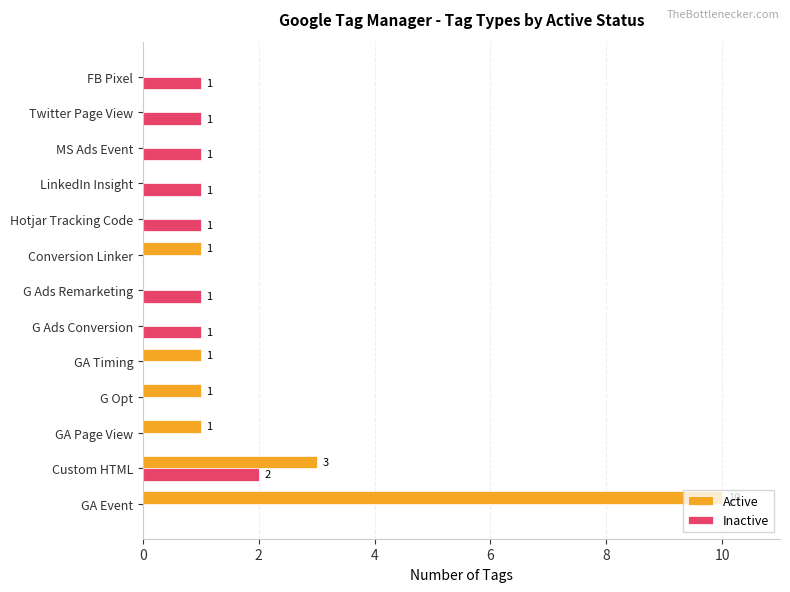

What is the highest value of the Active series?

10